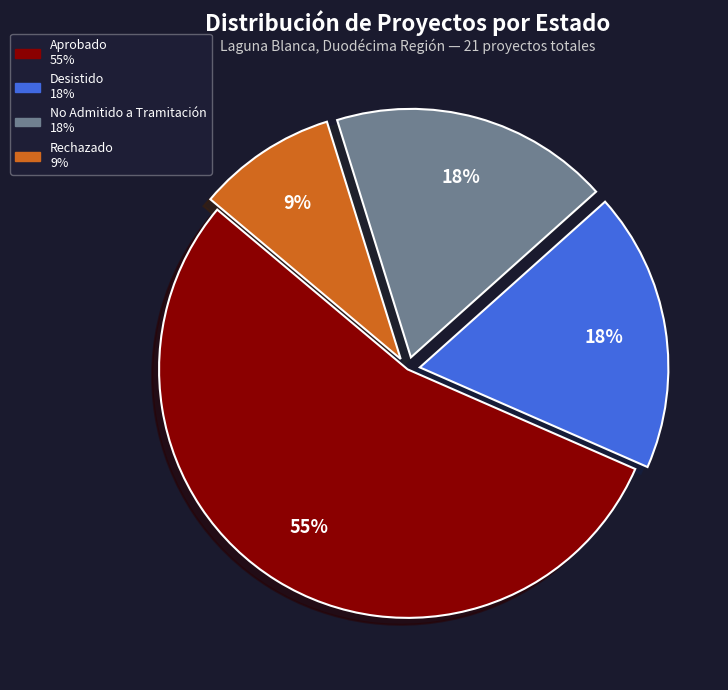

The No Admitido a Tramitación slice represents 18% of the pie. True or false?

True